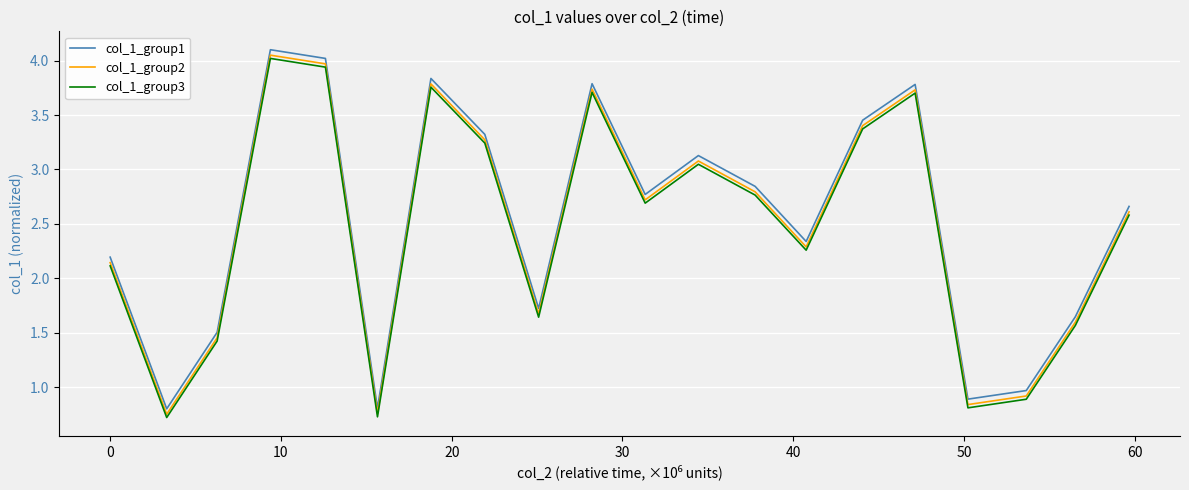

What is the smallest value displayed?

0.7